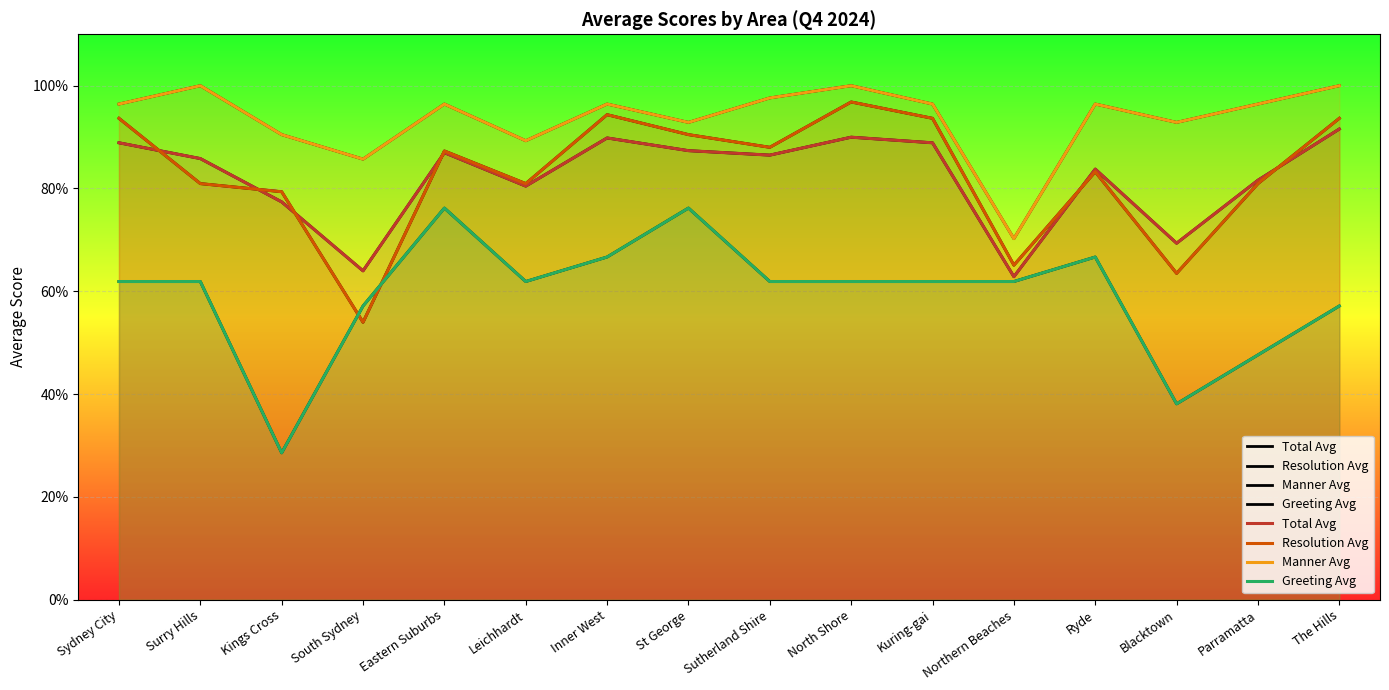

What is the label of the 7th point from the left?

Inner West